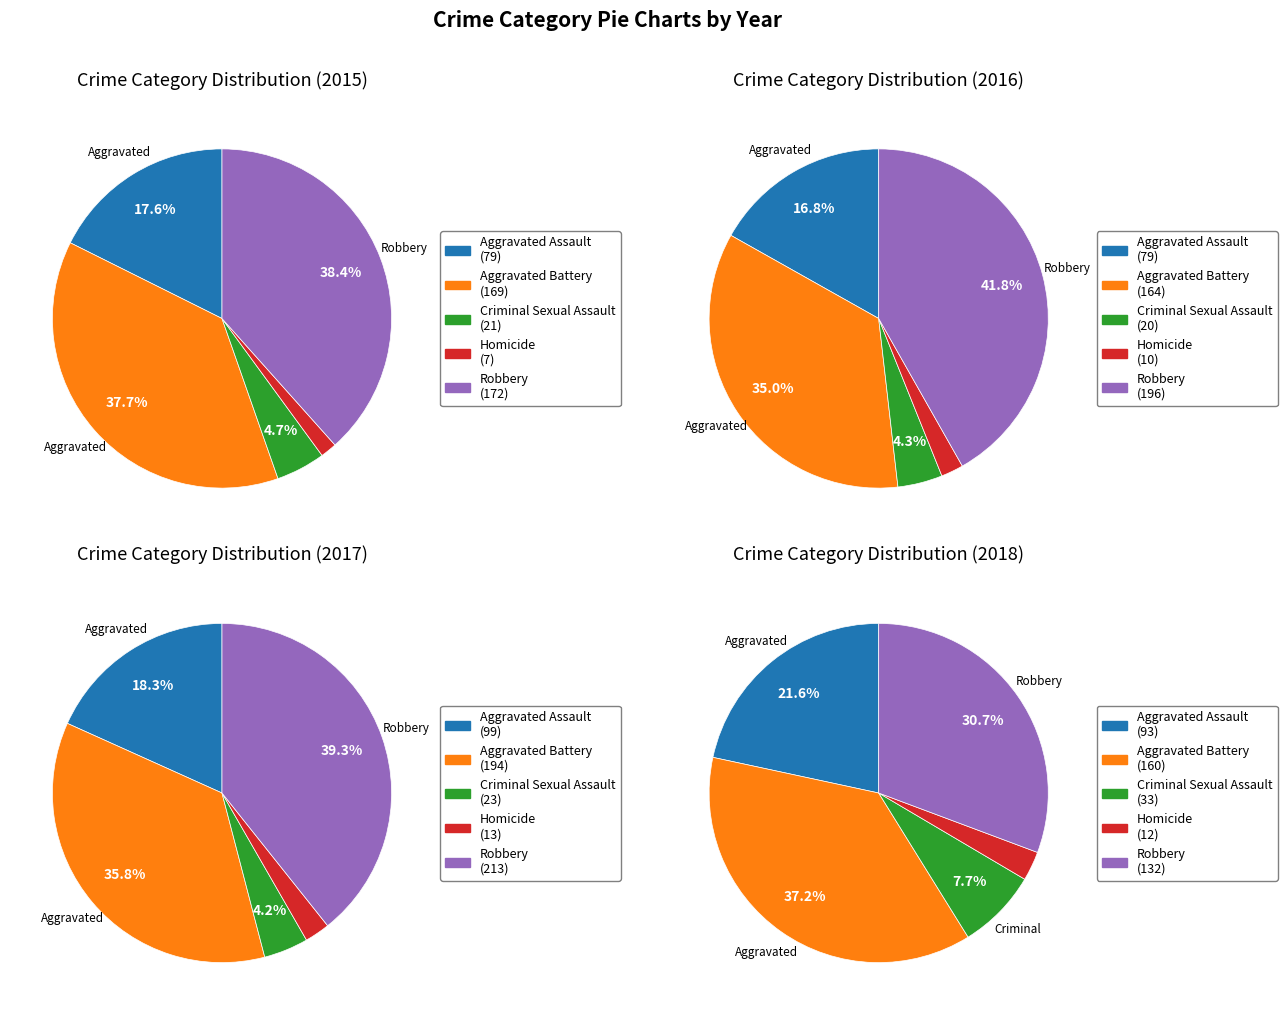

Which slice is the largest?

Robbery